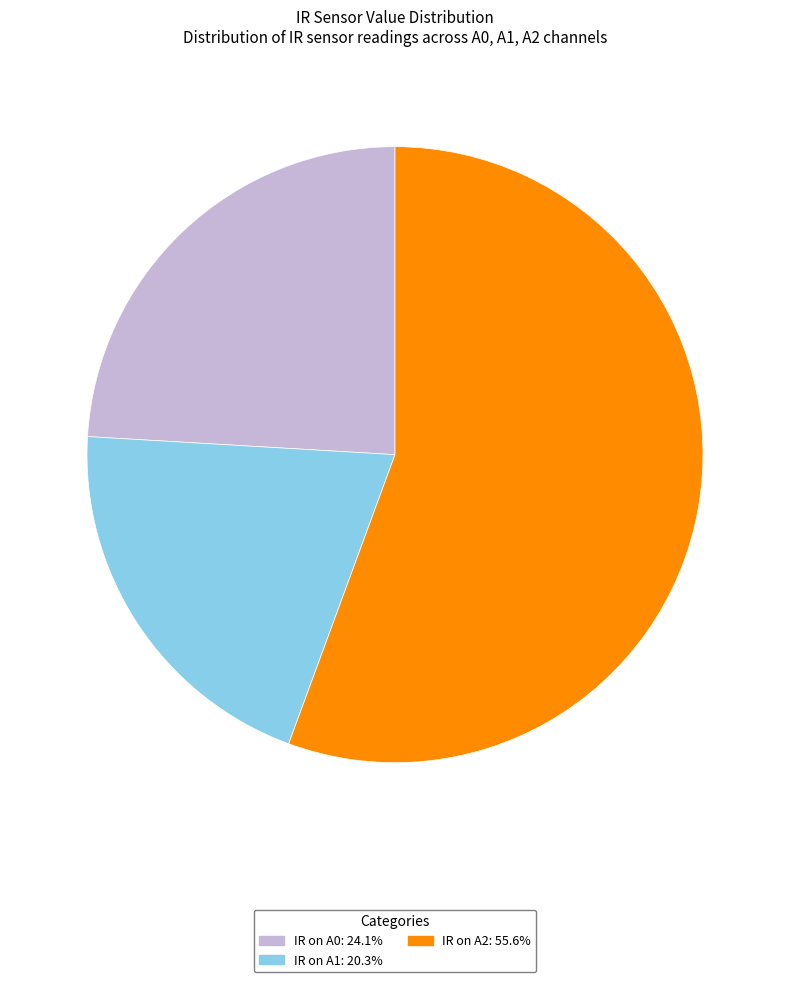

Does any single category account for the majority?

Yes